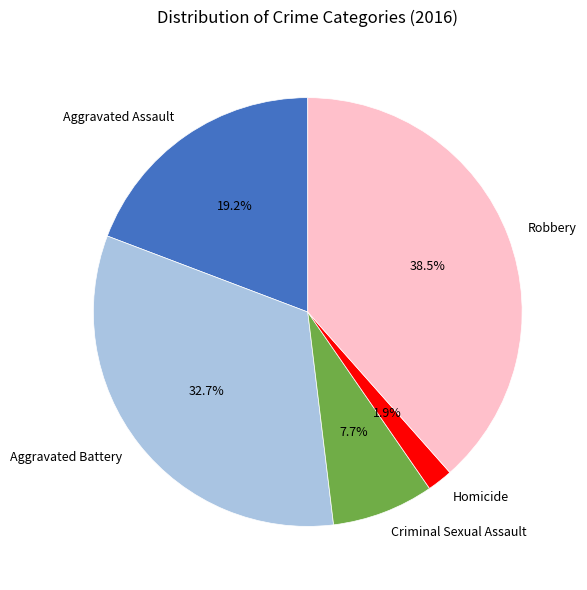

Is there any slice that represents more than half of the pie?

No